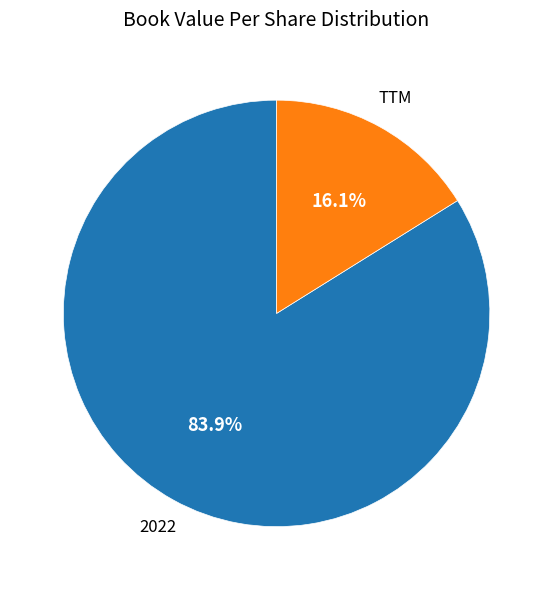

Is there a majority slice in this chart?

Yes